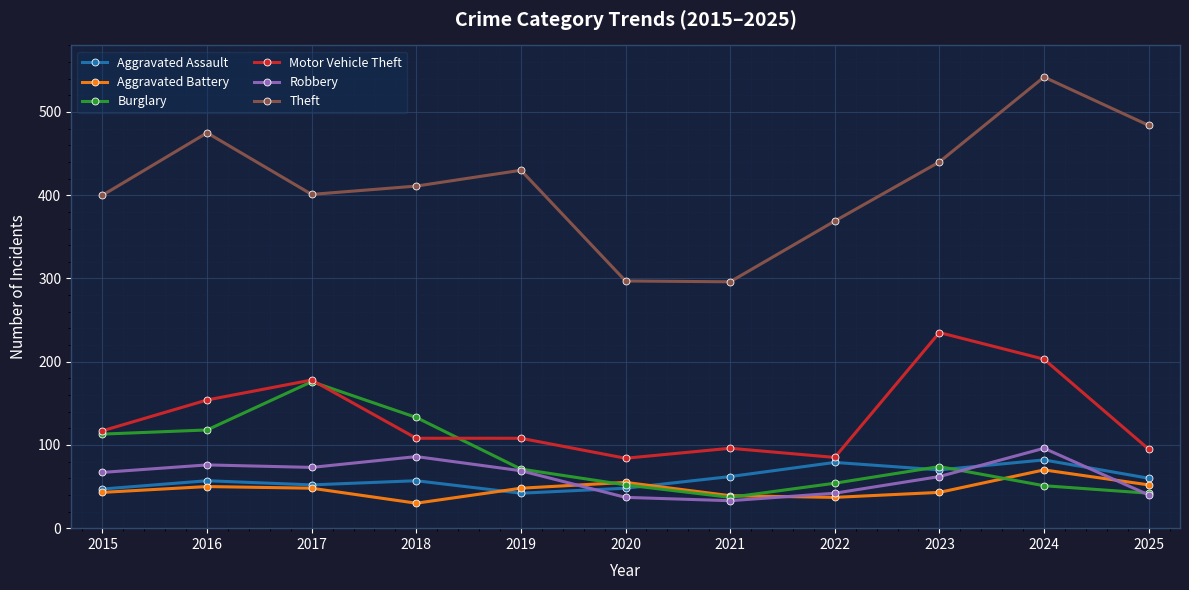

How many times do Aggravated Assault and Robbery cross each other?

3